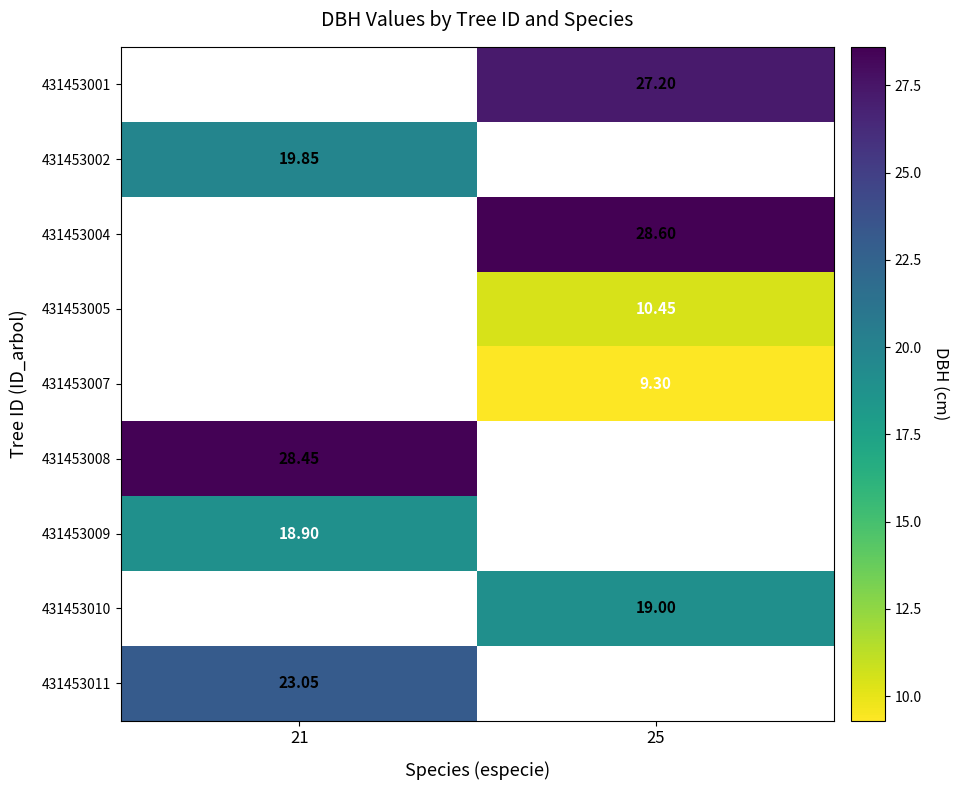

Between 25 and 21, which is larger?

21